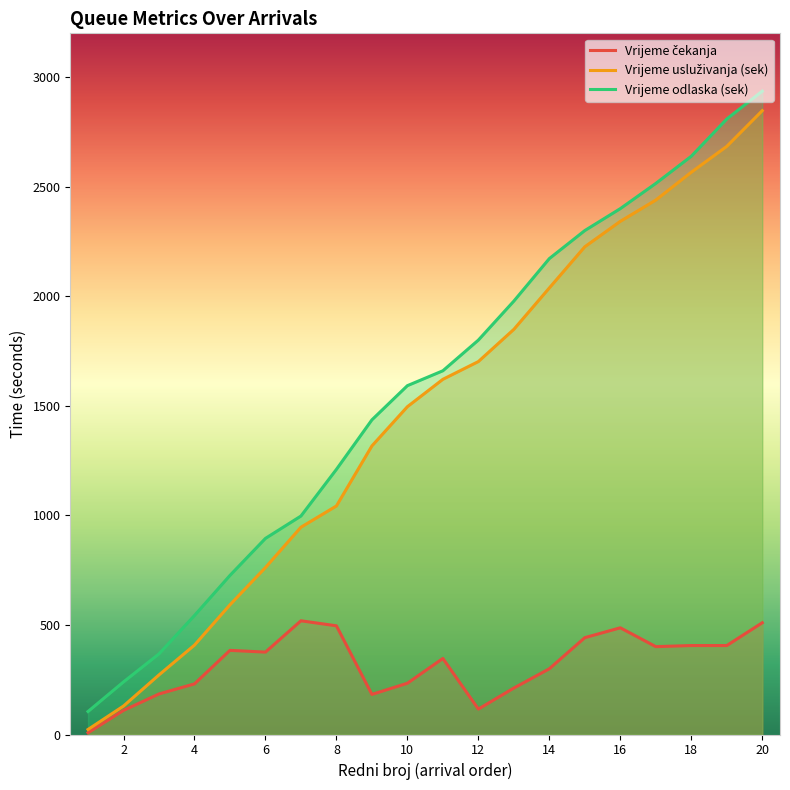

At which category does the chart reach its peak across all series?

20